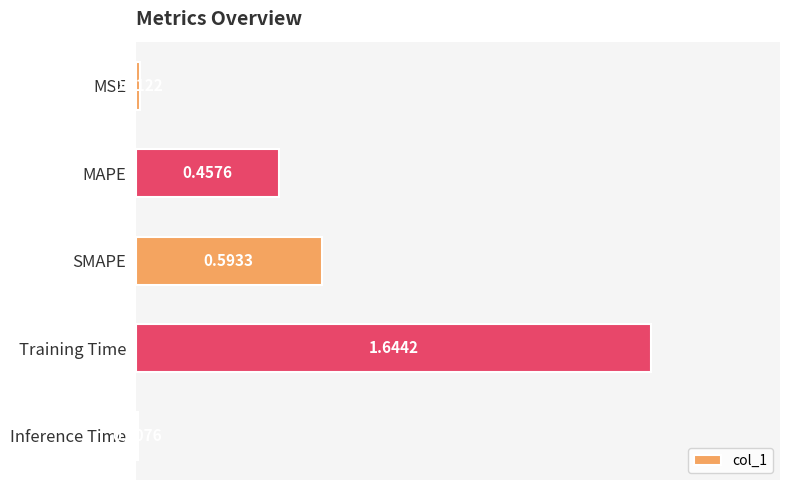

What is the sum of all values?

2.7